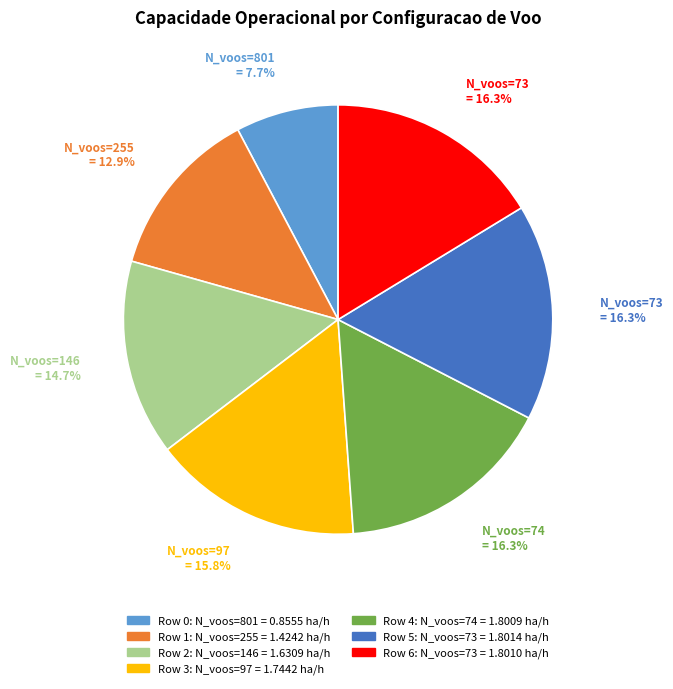

How many slices are in this pie chart?

7